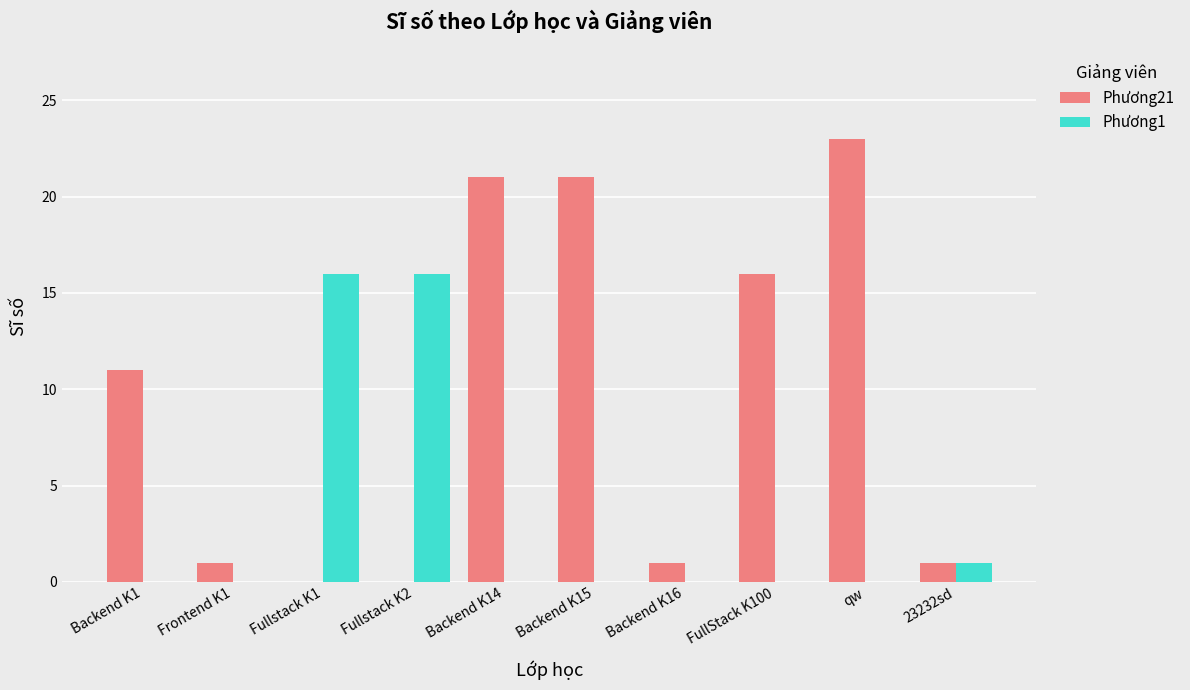

What is the greatest value displayed?

23